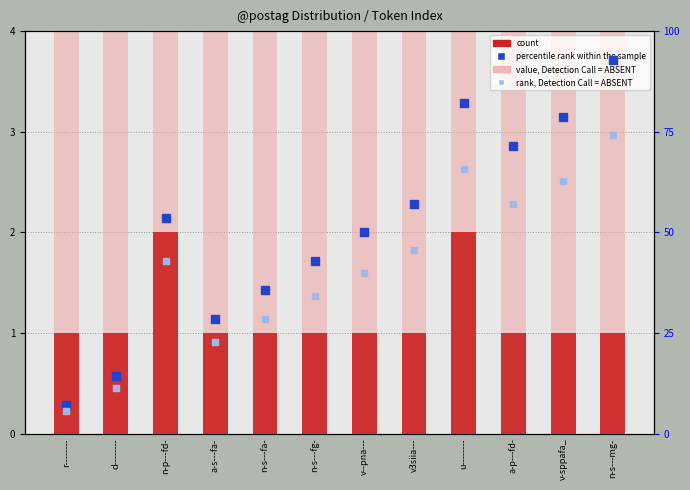

Is the value of count at n-s---mg- greater than the value of percentile rank within the sample at a-s---fa-?

No